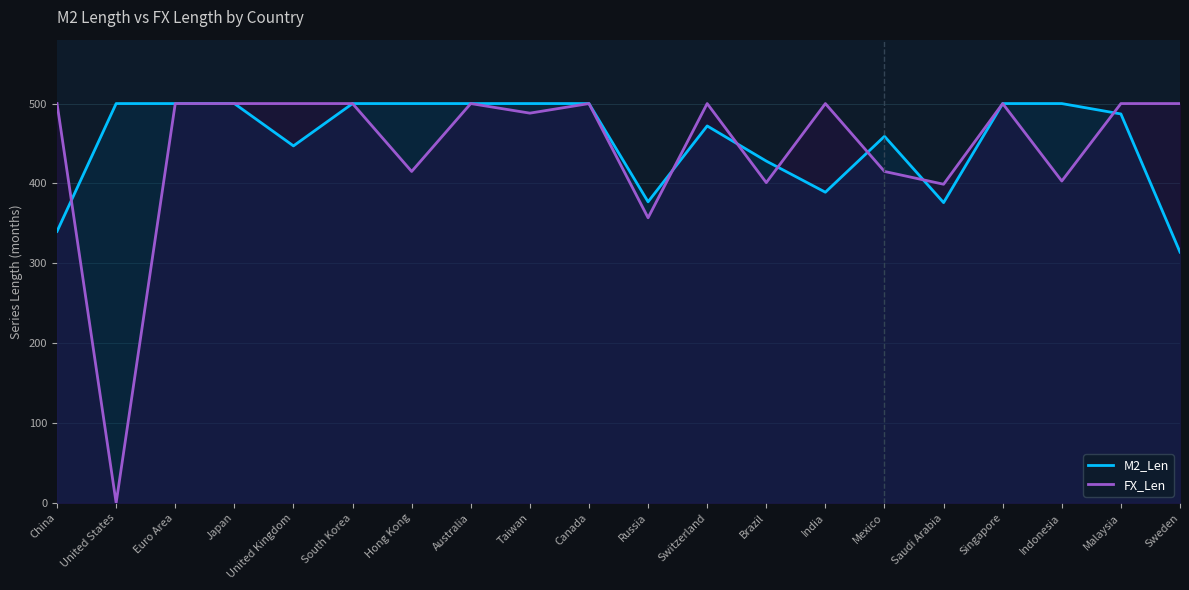

In M2_Len, how many points are lower than both neighbors (excluding endpoints)?

4